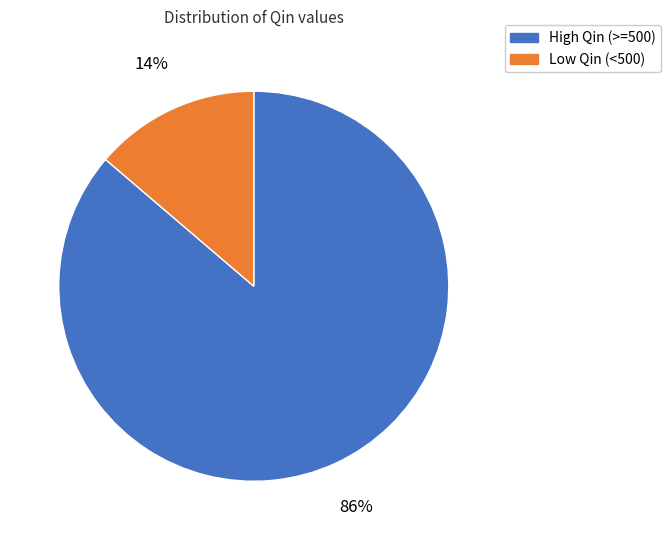

To the nearest percent, what is the average slice percentage?

50%